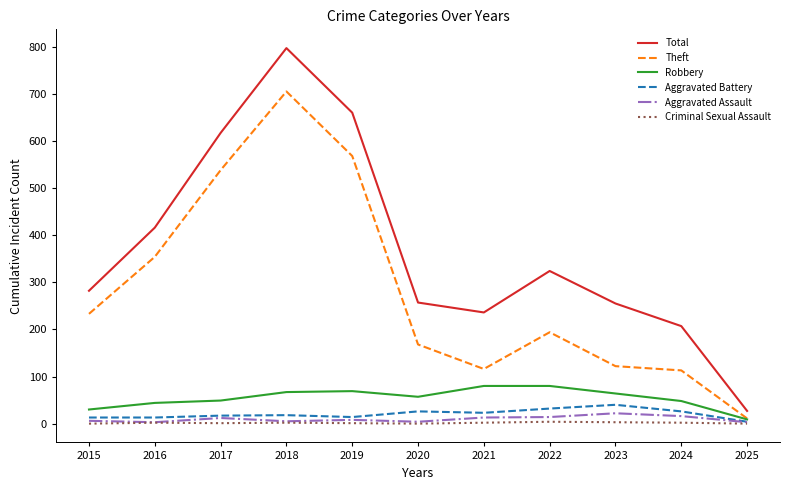

True or false: Total and Criminal Sexual Assault intersect in this chart.

False